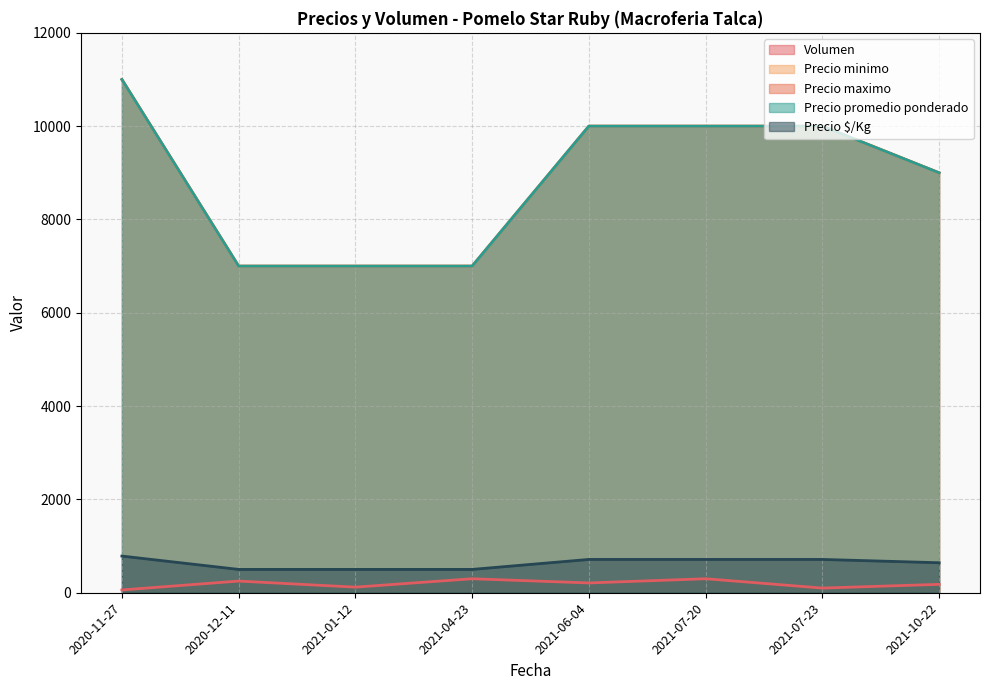

True or false: Volumen has more than 0 points higher than both neighbors.

True